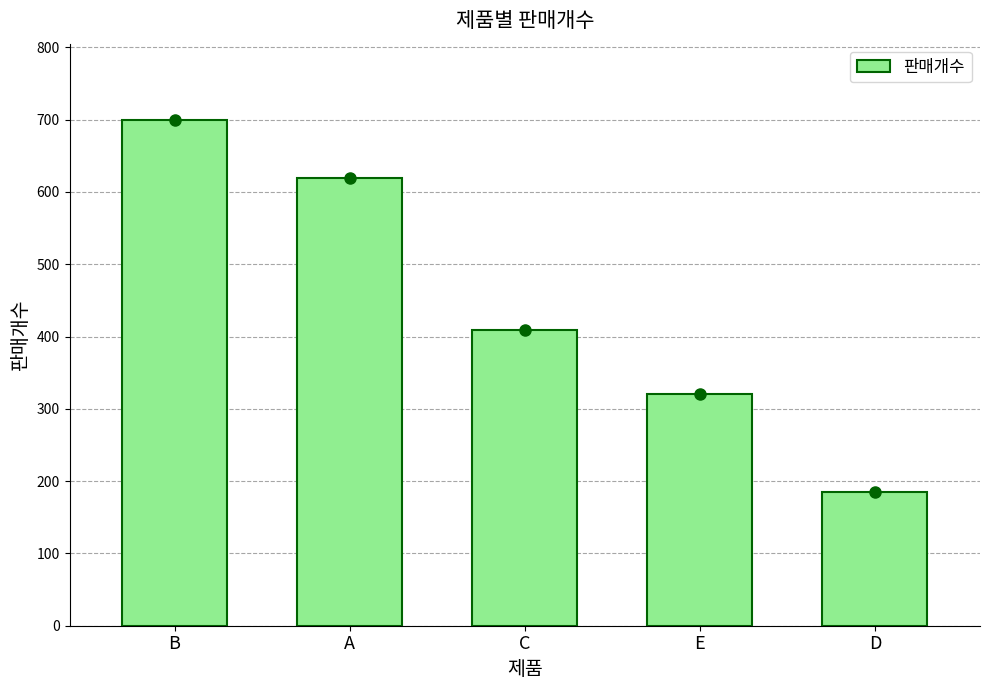

What is the difference between the maximum and minimum values?

515